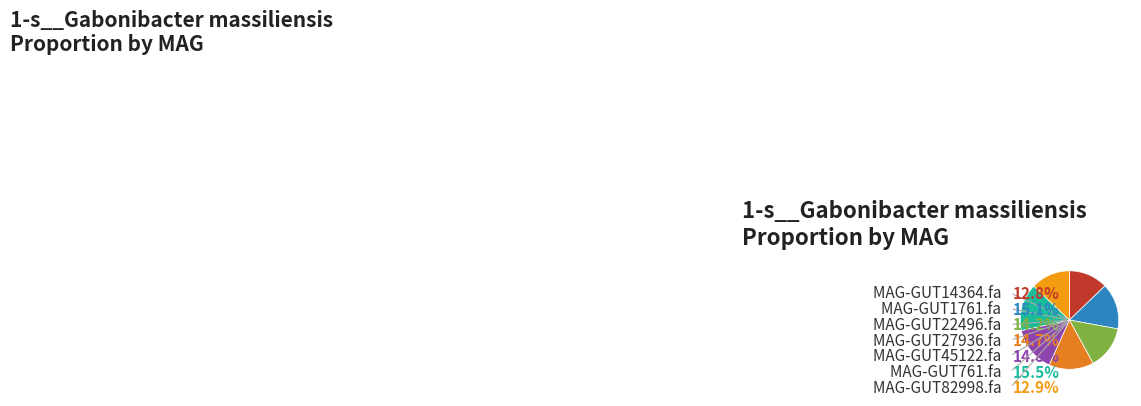

What is the total percentage of even_MAG-GUT45122.fa and even_MAG-GUT761.fa?

30.3%